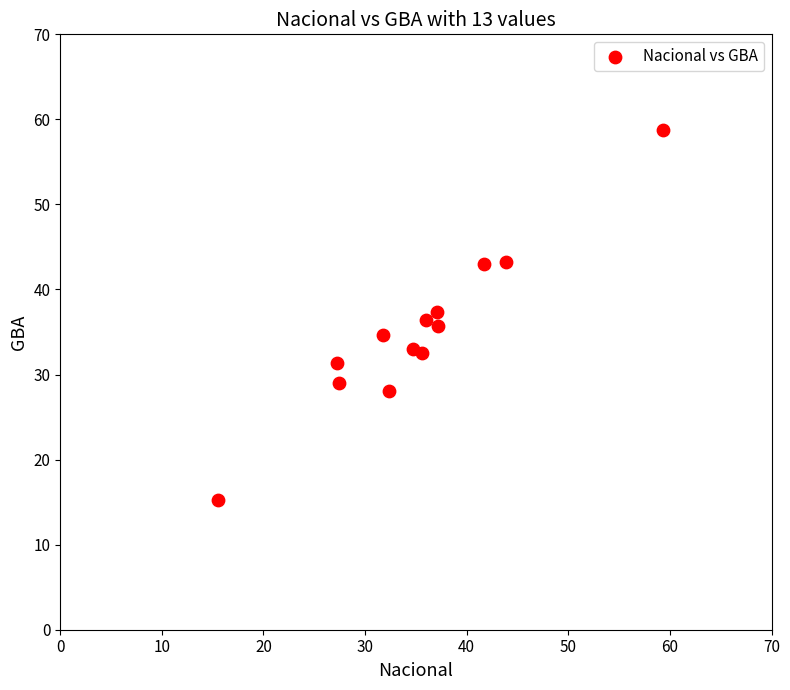

What is the range of Y values (max minus min)?

43.4